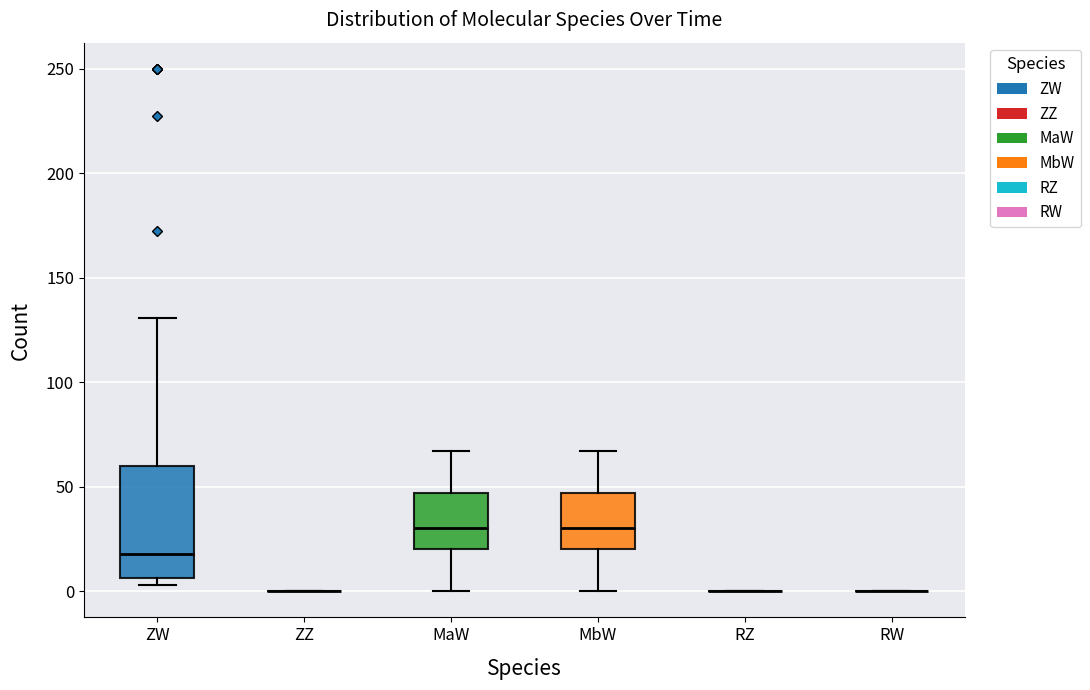

Comparing the boxes themselves (not the whiskers), which one is the tallest?

ZW